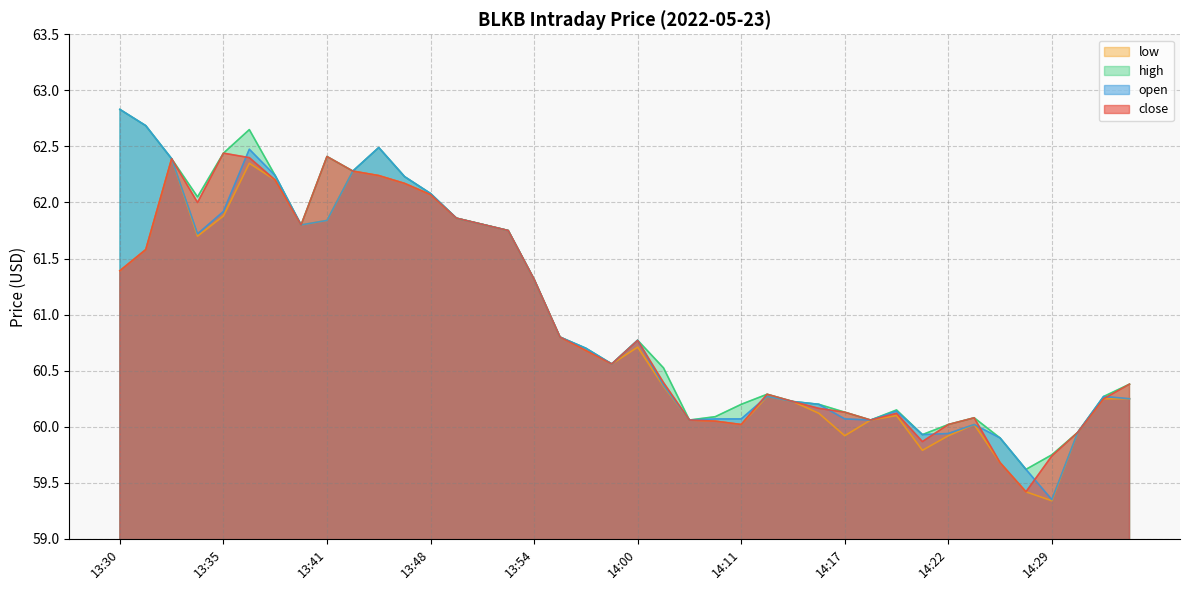

How many lines are shown in the chart?

4